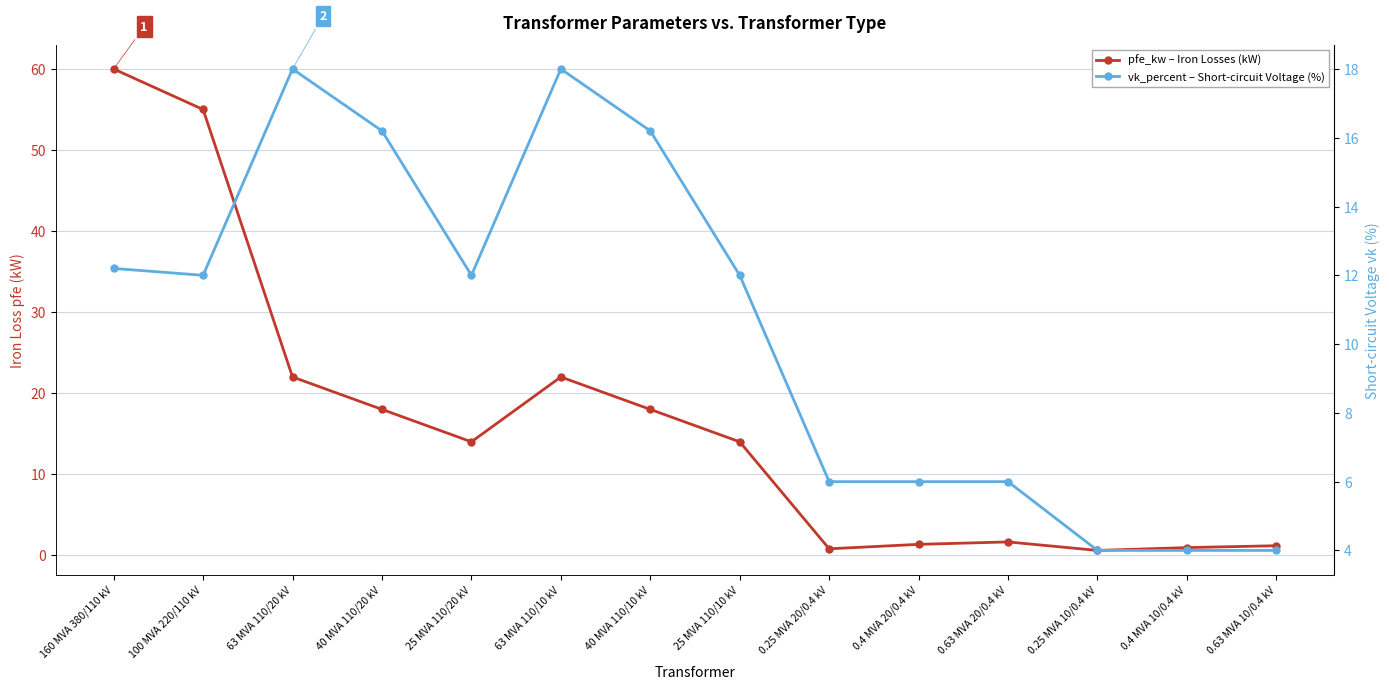

What position from the right is 63 MVA 110/20 kV?

12